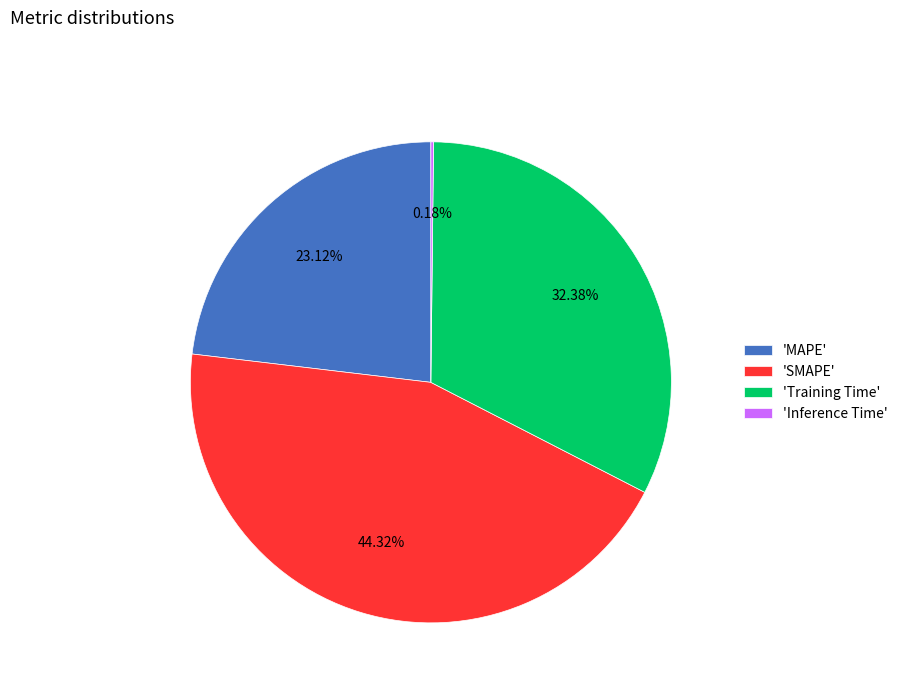

Combined, do 'MAPE' and 'SMAPE' account for over 50%?

Yes